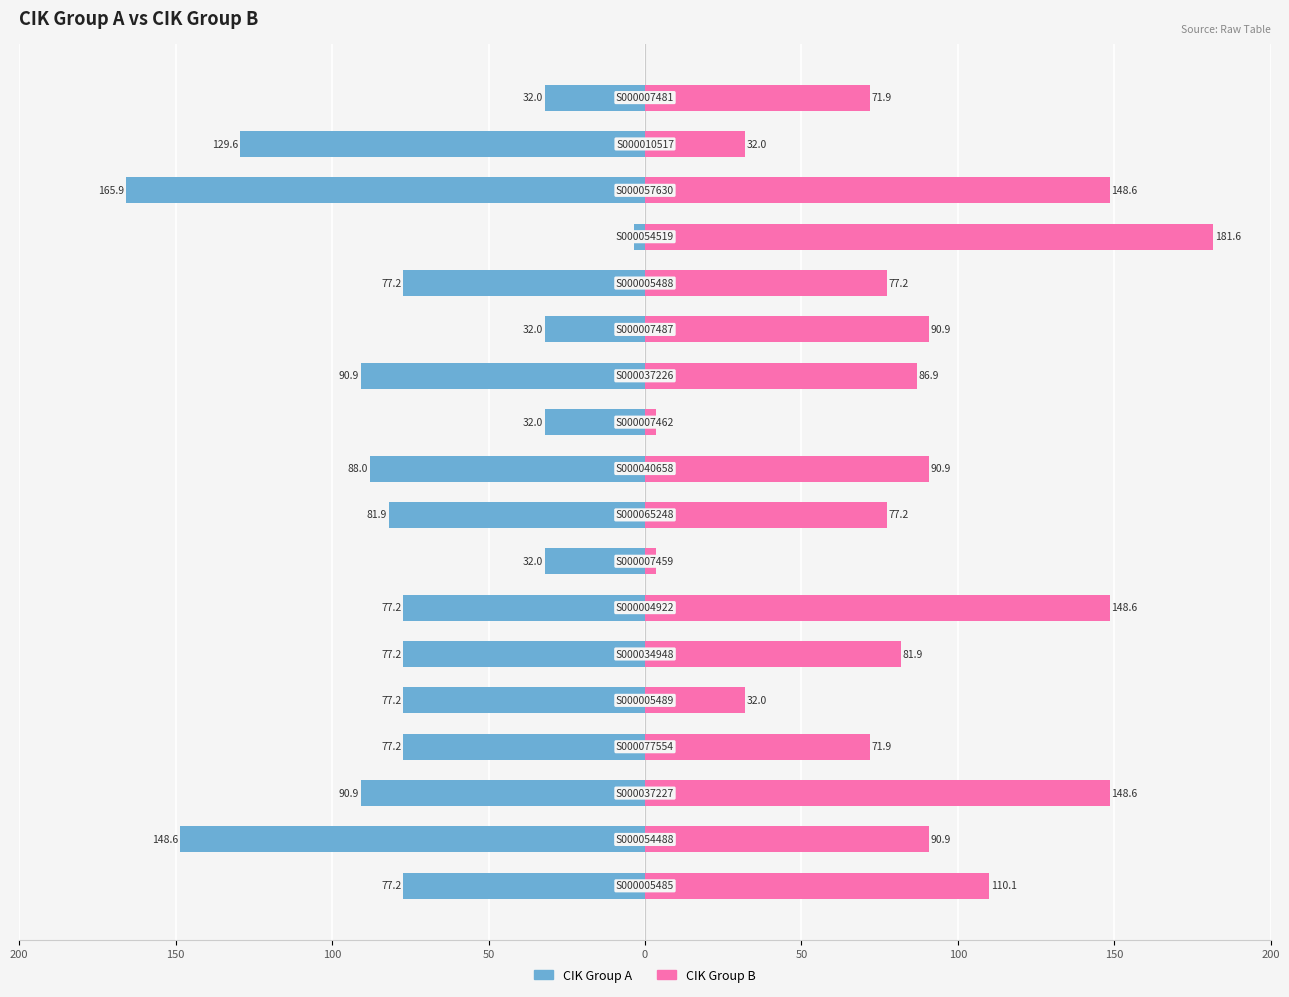

What is the maximum value shown in the chart?

181.6